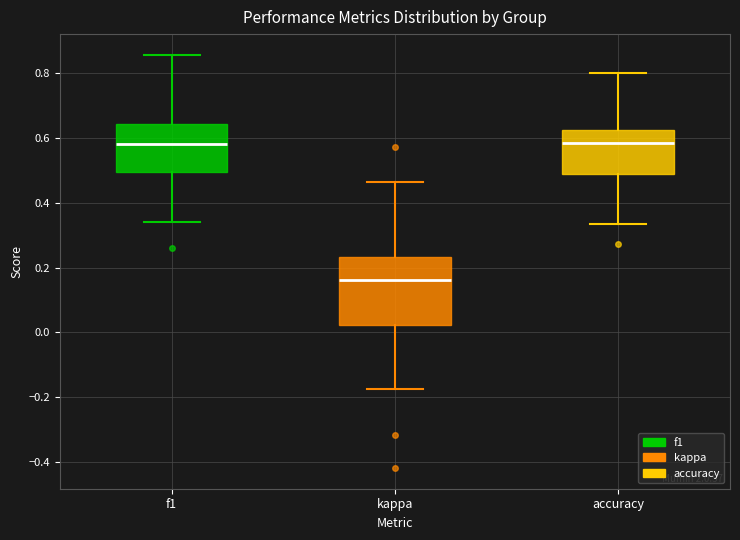

Which box's median line is the lowest?

kappa